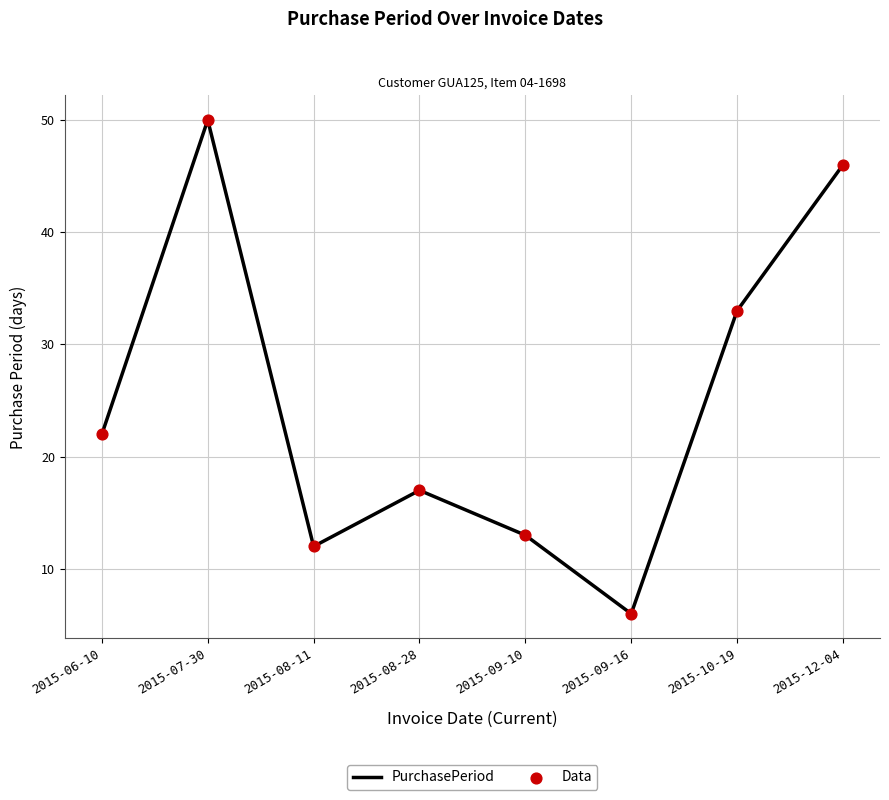

What is the sum of all values?

199